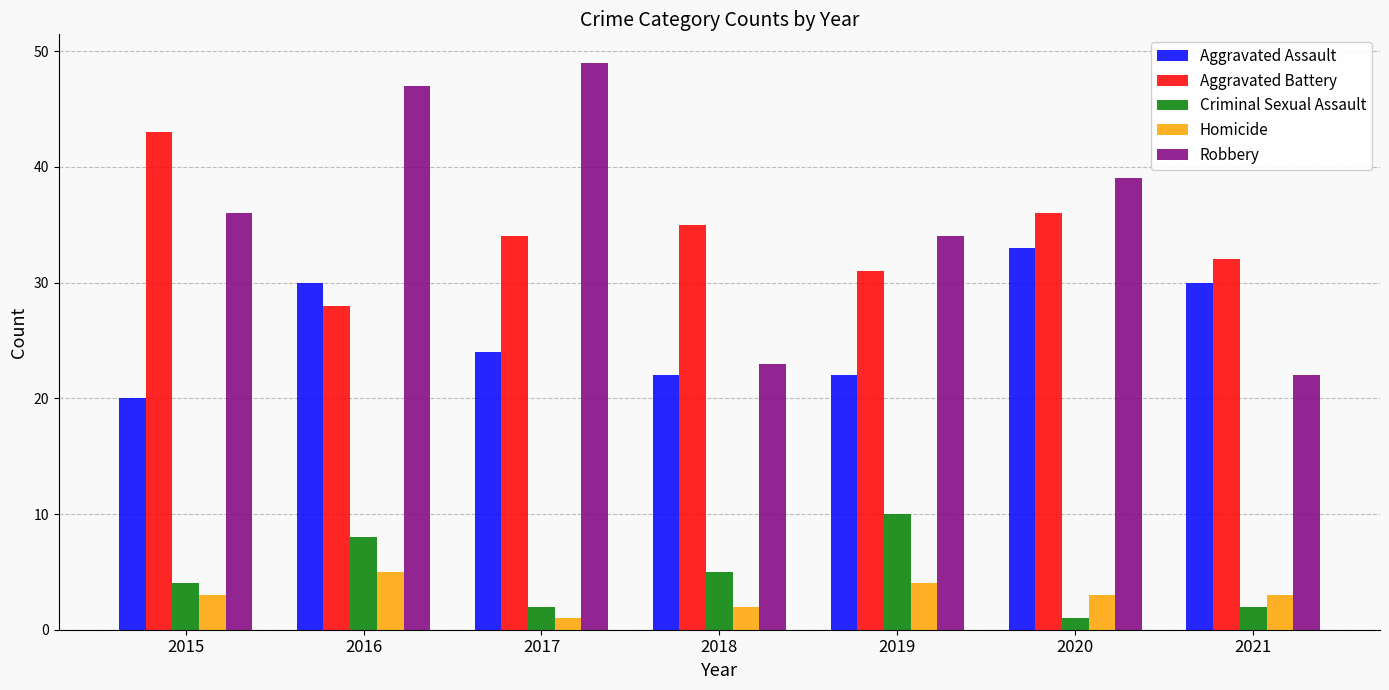

Where is Criminal Sexual Assault nearest to the value 5?

2018